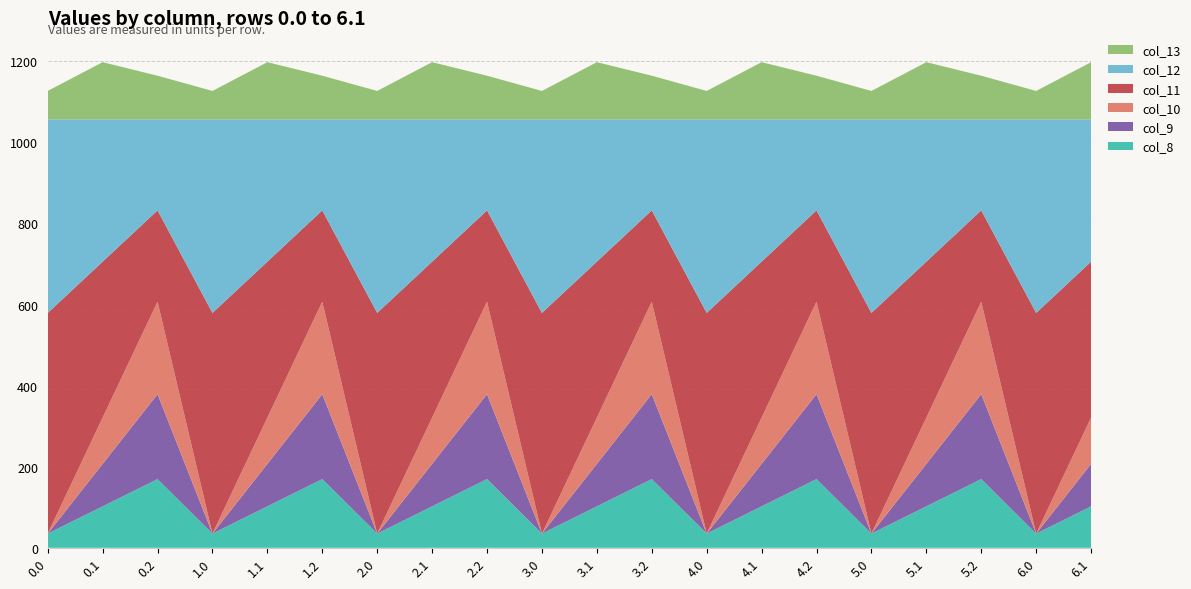

Reading left to right, list all the values displayed in this chart.

col_8: 35.0	102.3	169.5	35.0	102.3	169.5	35.0	102.3	169.5	35.0	102.3	169.5	35.0	102.3	169.5	35.0	102.3	169.5	35.0	102.3
col_9: 0.0	104.8	209.6	0.0	104.8	209.6	0.0	104.8	209.6	0.0	104.8	209.6	0.0	104.8	209.6	0.0	104.8	209.6	0.0	104.8
col_10: 0.0	114.0	228.0	0.0	114.0	228.0	0.0	114.0	228.0	0.0	114.0	228.0	0.0	114.0	228.0	0.0	114.0	228.0	0.0	114.0
col_11: 544.3	384.7	225.2	544.3	384.7	225.2	544.3	384.7	225.2	544.3	384.7	225.2	544.3	384.7	225.2	544.3	384.7	225.2	544.3	384.7
col_12: 477.2	350.8	224.3	477.2	350.8	224.3	477.2	350.8	224.3	477.2	350.8	224.3	477.2	350.8	224.3	477.2	350.8	224.3	477.2	350.8
col_13: 70.2	141.2	107.8	70.2	141.2	107.8	70.2	141.2	107.8	70.2	141.2	107.8	70.2	141.2	107.8	70.2	141.2	107.8	70.2	141.2